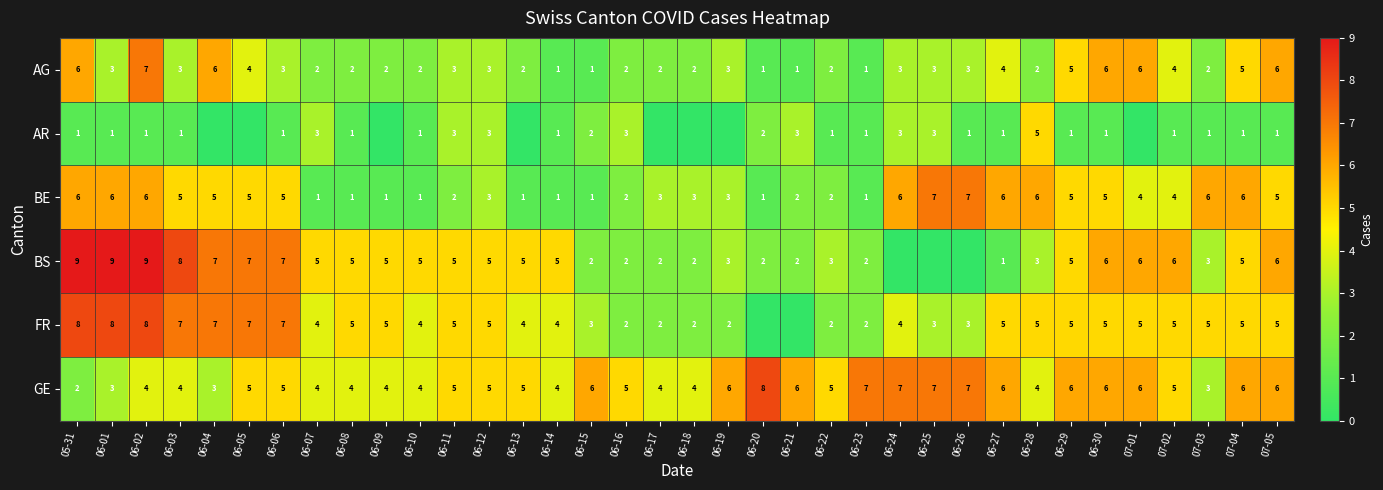

How many values in the AG series are below 3?

16